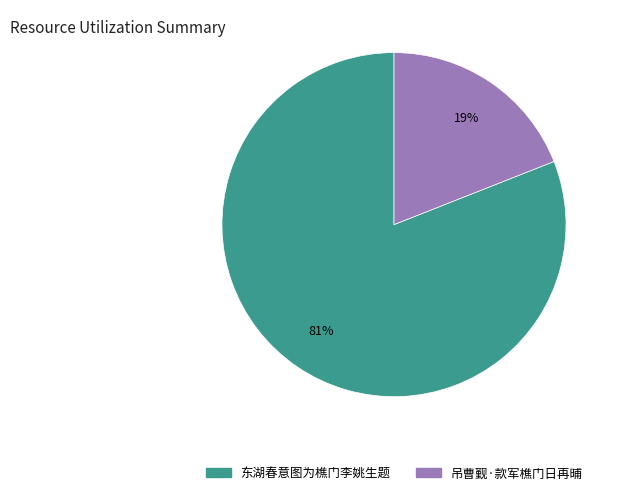

Is there any slice that represents more than half of the pie?

Yes